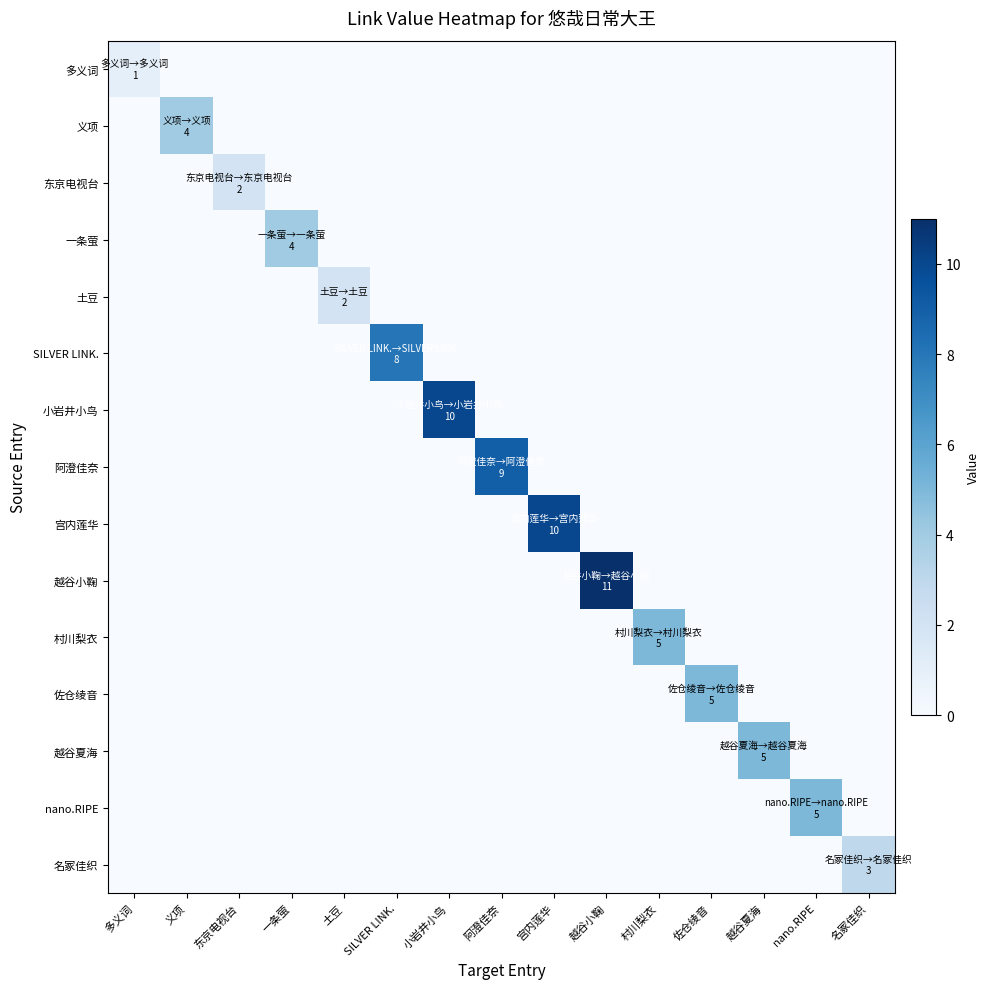

At how many categories does at least one series exceed 2?

12